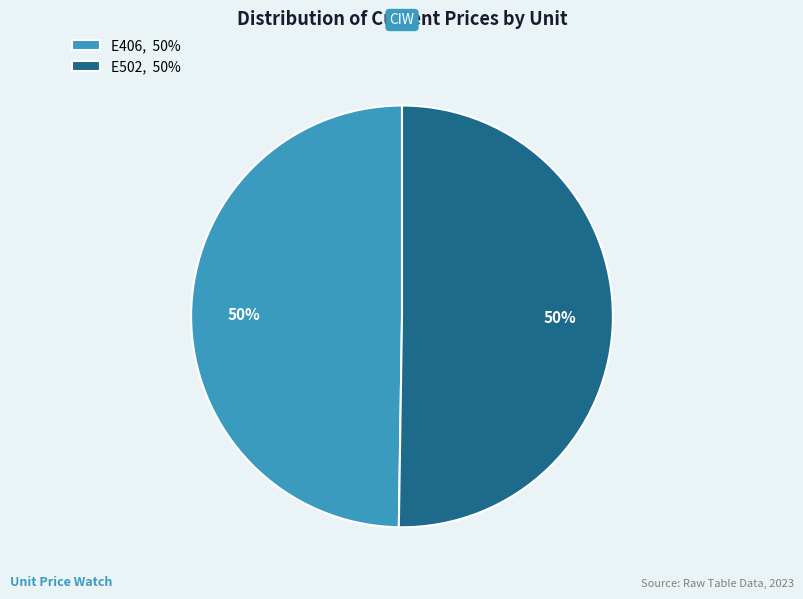

Is it true that E406 is 56% of the pie?

False